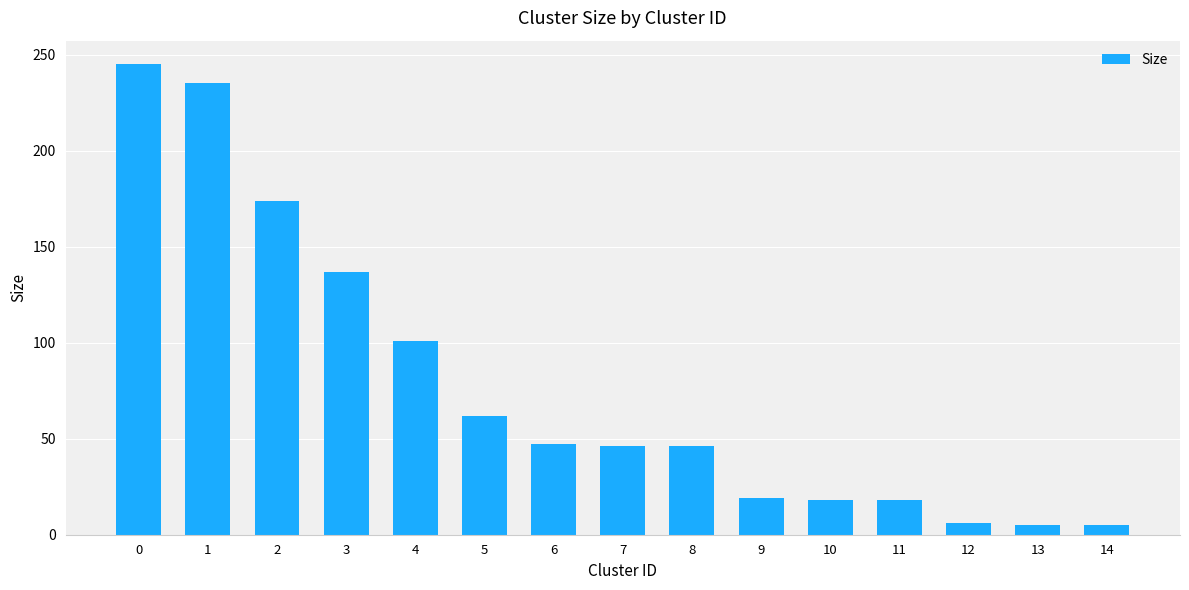

Count the number of data series in this chart.

1